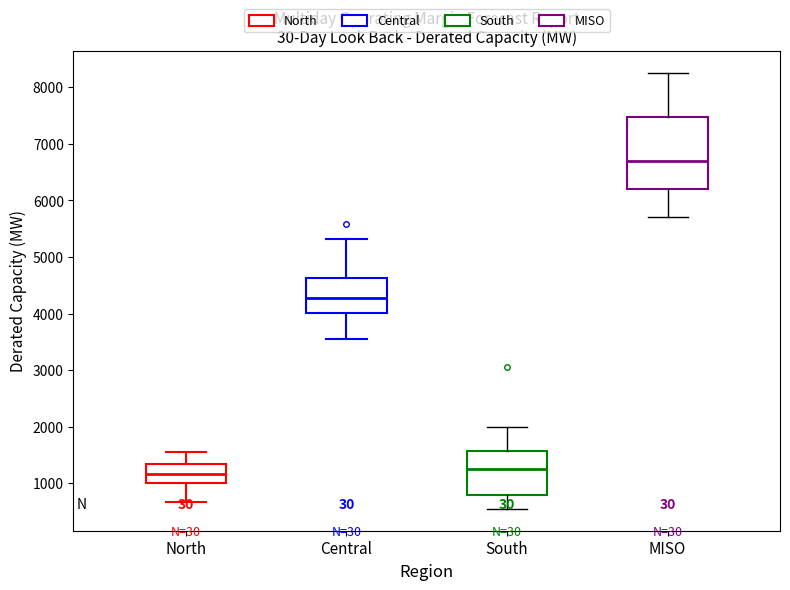

Where does the upper whisker of the box for North end on the y-axis? The values are not printed on the chart, so give them approximately, as read against the axis.

1600